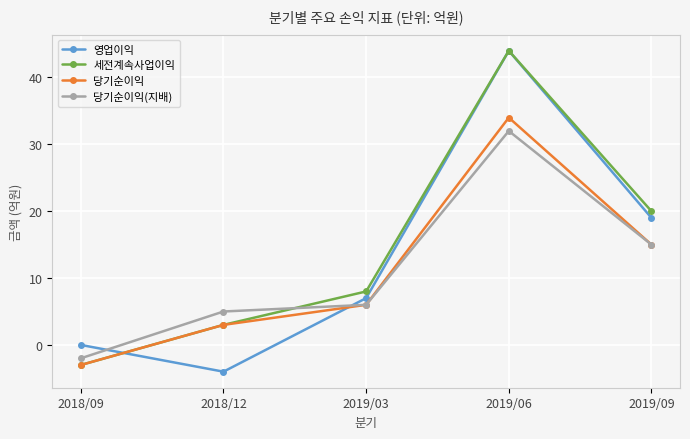

True or false: 당기순이익(지배) has more than 0 interior local peaks.

True